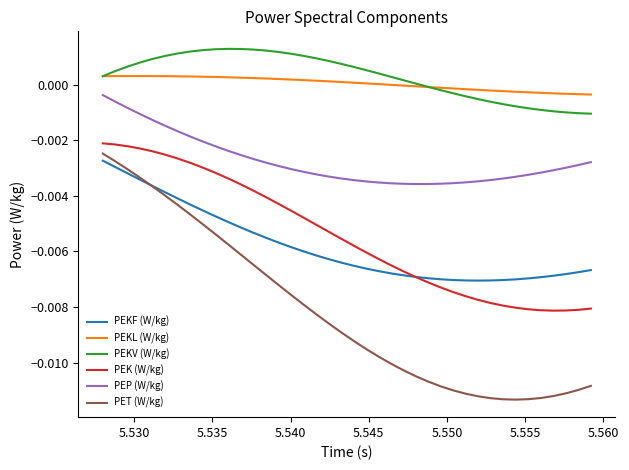

Which series has the largest range (max minus min)?

PET (W/kg)